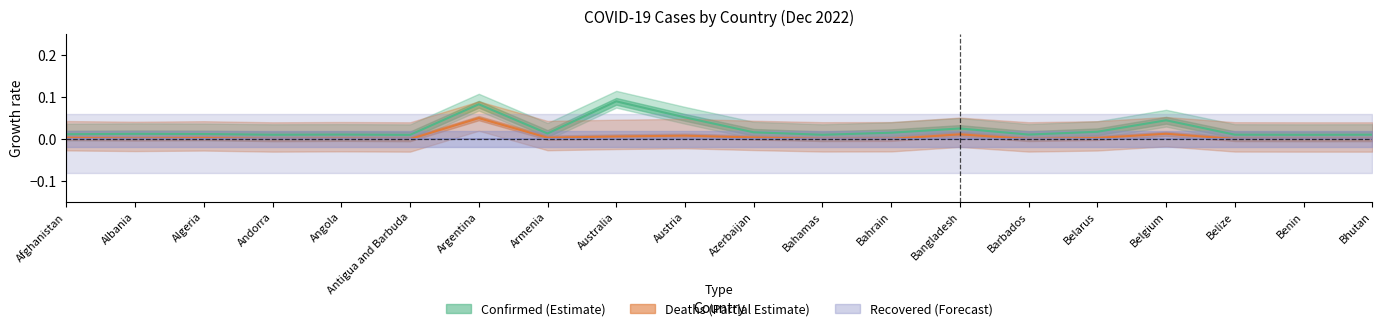

Is it true that Confirmed equals 0.0 at Benin?

False